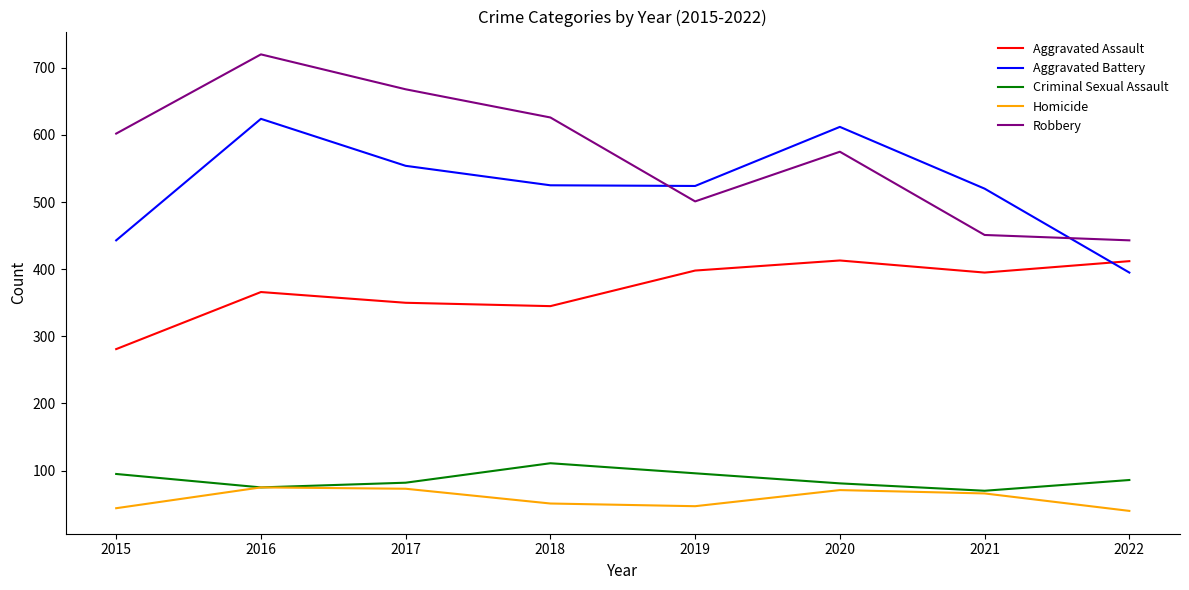

True or false: Robbery and Aggravated Assault cross at least once.

False